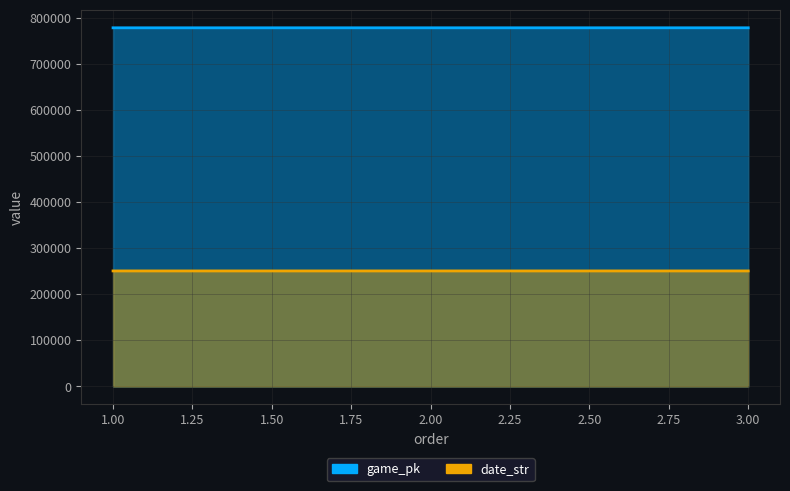

What is the difference between the maximum and minimum values in the date_str series?

2